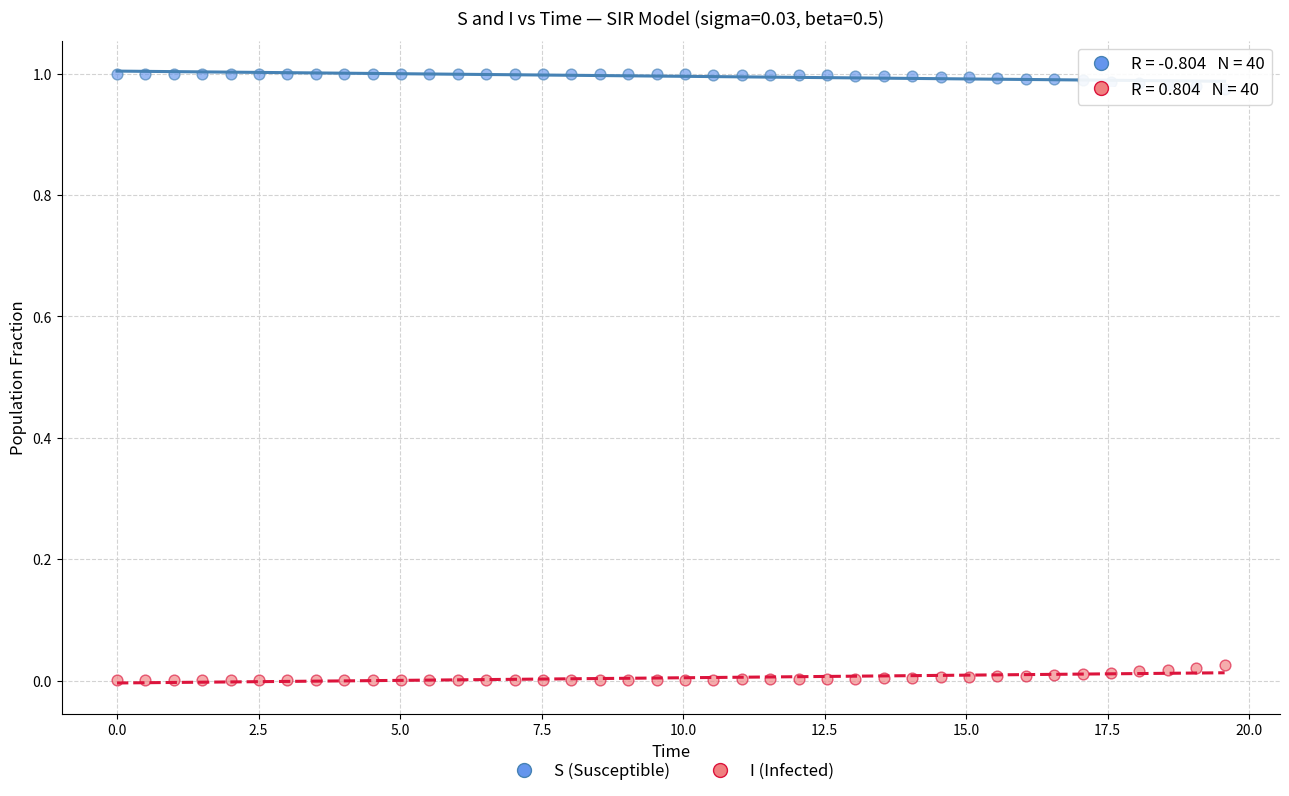

Which series reaches the minimum Y coordinate?

I (Infected)